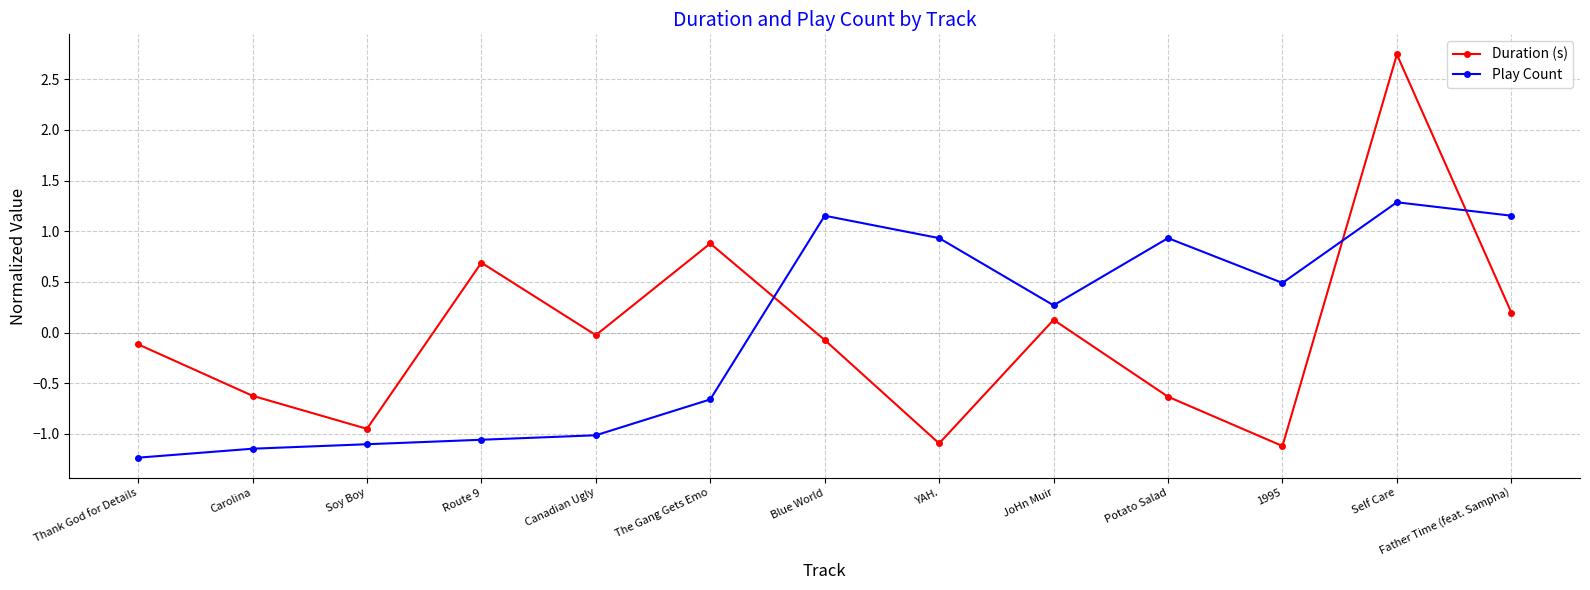

How many interior local valleys does the Duration (s) series have?

4